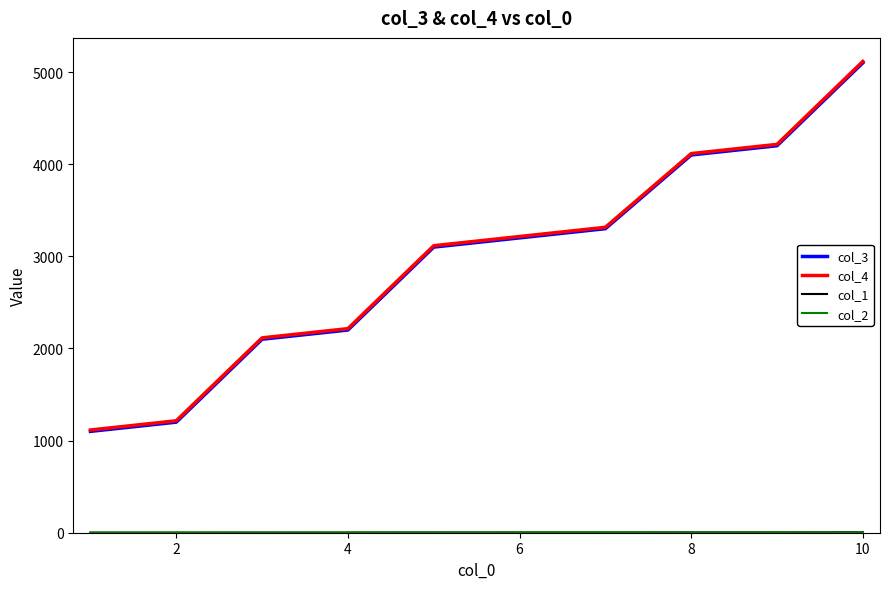

What is the difference between the maximum and second lowest values in the col_1 series?

4